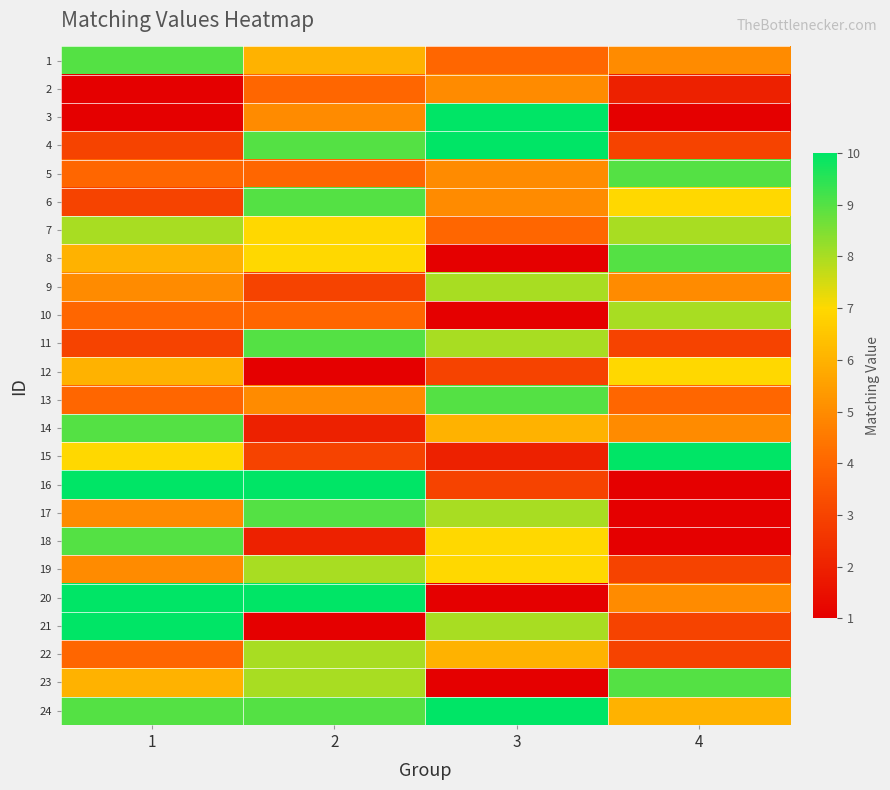

At 3, list the series in order from smallest to largest.

8, 10, 20, 23, 15, 12, 16, 1, 7, 2, 5, 6, 14, 22, 18, 19, 9, 11, 17, 21, 13, 3, 4, 24